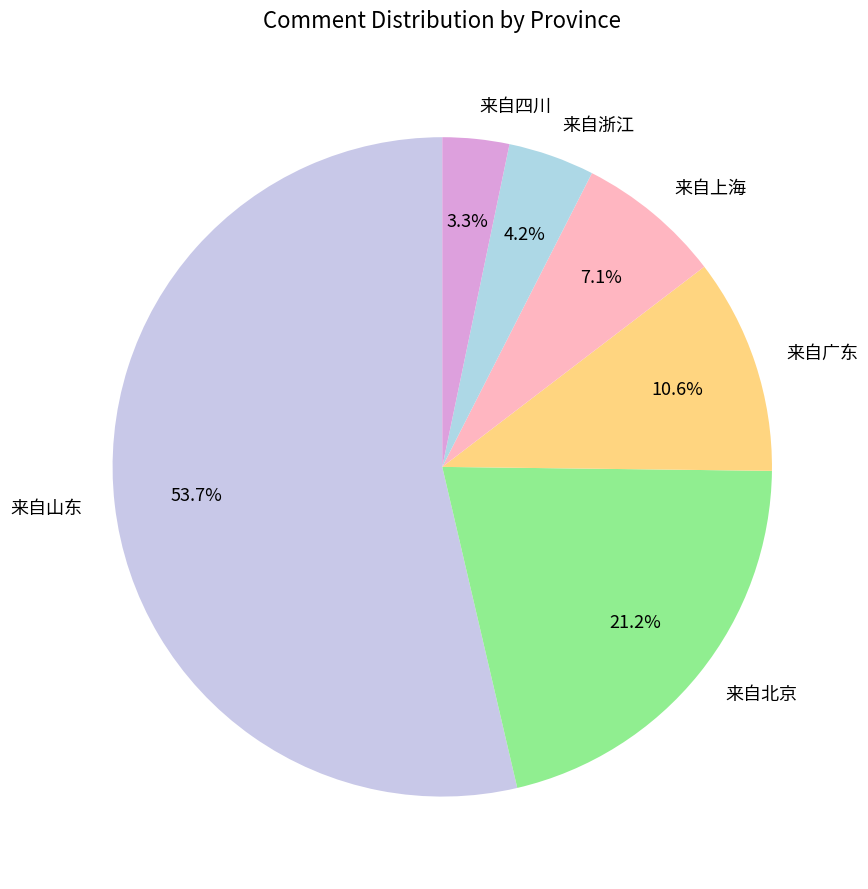

Rank the categories by value from lowest to highest.

来自四川, 来自浙江, 来自上海, 来自广东, 来自北京, 来自山东